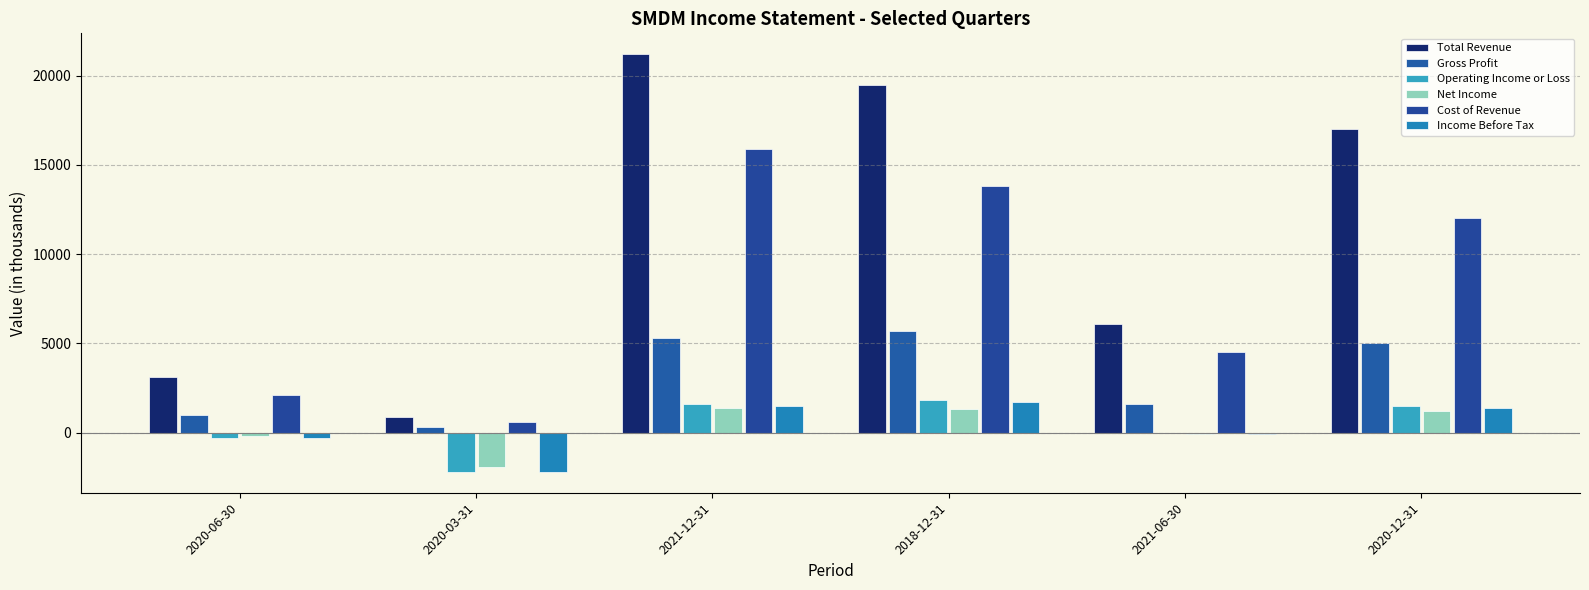

What is the label of the 1st bar from the right?

2020-12-31